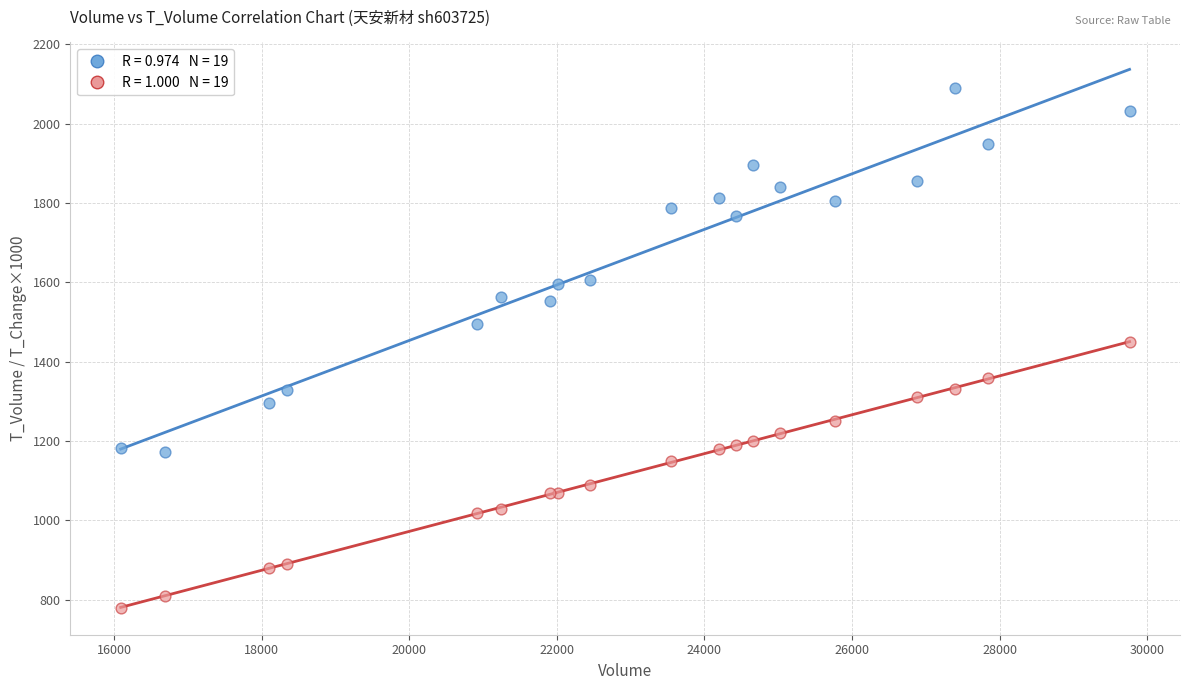

Across all series, what Y value is closest to 1435?

1450